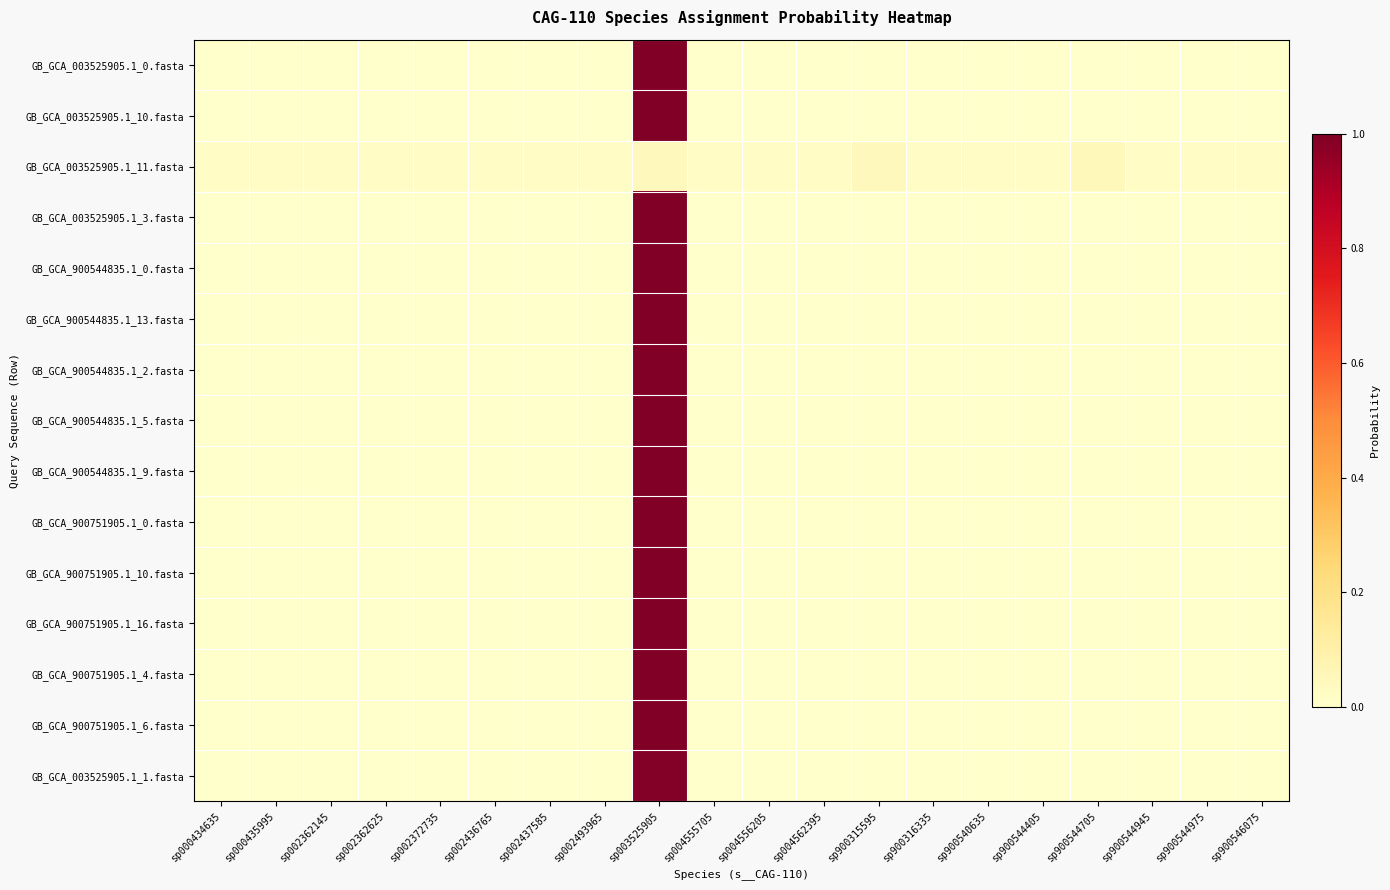

Reading left to right, list all the values displayed in this chart.

GB_GCA_003525905.1_0.fasta: sp000434635=0.0	sp000435995=0.0	sp002362145=0.0	sp002362625=0.0	sp002372735=0.0	sp002436765=0.0	sp002437585=0.0	sp002493965=0.0	sp003525905=1.0	sp004555705=0.0	sp004556205=0.0	sp004562395=0.0	sp900315595=0.0	sp900316335=0.0	sp900540635=0.0	sp900544405=0.0	sp900544705=0.0	sp900544945=0.0	sp900544975=0.0	sp900546075=0.0
GB_GCA_003525905.1_10.fasta: sp000434635=0.0	sp000435995=0.0	sp002362145=0.0	sp002362625=0.0	sp002372735=0.0	sp002436765=0.0	sp002437585=0.0	sp002493965=0.0	sp003525905=1.0	sp004555705=0.0	sp004556205=0.0	sp004562395=0.0	sp900315595=0.0	sp900316335=0.0	sp900540635=0.0	sp900544405=0.0	sp900544705=0.0	sp900544945=0.0	sp900544975=0.0	sp900546075=0.0
GB_GCA_003525905.1_11.fasta: sp000434635=0.0	sp000435995=0.0	sp002362145=0.0	sp002362625=0.0	sp002372735=0.0	sp002436765=0.0	sp002437585=0.0	sp002493965=0.0	sp003525905=0.0	sp004555705=0.0	sp004556205=0.0	sp004562395=0.0	sp900315595=0.0	sp900316335=0.0	sp900540635=0.0	sp900544405=0.0	sp900544705=0.0	sp900544945=0.0	sp900544975=0.0	sp900546075=0.0
GB_GCA_003525905.1_3.fasta: sp000434635=0.0	sp000435995=0.0	sp002362145=0.0	sp002362625=0.0	sp002372735=0.0	sp002436765=0.0	sp002437585=0.0	sp002493965=0.0	sp003525905=1.0	sp004555705=0.0	sp004556205=0.0	sp004562395=0.0	sp900315595=0.0	sp900316335=0.0	sp900540635=0.0	sp900544405=0.0	sp900544705=0.0	sp900544945=0.0	sp900544975=0.0	sp900546075=0.0
GB_GCA_900544835.1_0.fasta: sp000434635=0.0	sp000435995=0.0	sp002362145=0.0	sp002362625=0.0	sp002372735=0.0	sp002436765=0.0	sp002437585=0.0	sp002493965=0.0	sp003525905=1.0	sp004555705=0.0	sp004556205=0.0	sp004562395=0.0	sp900315595=0.0	sp900316335=0.0	sp900540635=0.0	sp900544405=0.0	sp900544705=0.0	sp900544945=0.0	sp900544975=0.0	sp900546075=0.0
GB_GCA_900544835.1_13.fasta: sp000434635=0.0	sp000435995=0.0	sp002362145=0.0	sp002362625=0.0	sp002372735=0.0	sp002436765=0.0	sp002437585=0.0	sp002493965=0.0	sp003525905=1.0	sp004555705=0.0	sp004556205=0.0	sp004562395=0.0	sp900315595=0.0	sp900316335=0.0	sp900540635=0.0	sp900544405=0.0	sp900544705=0.0	sp900544945=0.0	sp900544975=0.0	sp900546075=0.0
GB_GCA_900544835.1_2.fasta: sp000434635=0.0	sp000435995=0.0	sp002362145=0.0	sp002362625=0.0	sp002372735=0.0	sp002436765=0.0	sp002437585=0.0	sp002493965=0.0	sp003525905=1.0	sp004555705=0.0	sp004556205=0.0	sp004562395=0.0	sp900315595=0.0	sp900316335=0.0	sp900540635=0.0	sp900544405=0.0	sp900544705=0.0	sp900544945=0.0	sp900544975=0.0	sp900546075=0.0
GB_GCA_900544835.1_5.fasta: sp000434635=0.0	sp000435995=0.0	sp002362145=0.0	sp002362625=0.0	sp002372735=0.0	sp002436765=0.0	sp002437585=0.0	sp002493965=0.0	sp003525905=1.0	sp004555705=0.0	sp004556205=0.0	sp004562395=0.0	sp900315595=0.0	sp900316335=0.0	sp900540635=0.0	sp900544405=0.0	sp900544705=0.0	sp900544945=0.0	sp900544975=0.0	sp900546075=0.0
GB_GCA_900544835.1_9.fasta: sp000434635=0.0	sp000435995=0.0	sp002362145=0.0	sp002362625=0.0	sp002372735=0.0	sp002436765=0.0	sp002437585=0.0	sp002493965=0.0	sp003525905=1.0	sp004555705=0.0	sp004556205=0.0	sp004562395=0.0	sp900315595=0.0	sp900316335=0.0	sp900540635=0.0	sp900544405=0.0	sp900544705=0.0	sp900544945=0.0	sp900544975=0.0	sp900546075=0.0
GB_GCA_900751905.1_0.fasta: sp000434635=0.0	sp000435995=0.0	sp002362145=0.0	sp002362625=0.0	sp002372735=0.0	sp002436765=0.0	sp002437585=0.0	sp002493965=0.0	sp003525905=1.0	sp004555705=0.0	sp004556205=0.0	sp004562395=0.0	sp900315595=0.0	sp900316335=0.0	sp900540635=0.0	sp900544405=0.0	sp900544705=0.0	sp900544945=0.0	sp900544975=0.0	sp900546075=0.0
GB_GCA_900751905.1_10.fasta: sp000434635=0.0	sp000435995=0.0	sp002362145=0.0	sp002362625=0.0	sp002372735=0.0	sp002436765=0.0	sp002437585=0.0	sp002493965=0.0	sp003525905=1.0	sp004555705=0.0	sp004556205=0.0	sp004562395=0.0	sp900315595=0.0	sp900316335=0.0	sp900540635=0.0	sp900544405=0.0	sp900544705=0.0	sp900544945=0.0	sp900544975=0.0	sp900546075=0.0
GB_GCA_900751905.1_16.fasta: sp000434635=0.0	sp000435995=0.0	sp002362145=0.0	sp002362625=0.0	sp002372735=0.0	sp002436765=0.0	sp002437585=0.0	sp002493965=0.0	sp003525905=1.0	sp004555705=0.0	sp004556205=0.0	sp004562395=0.0	sp900315595=0.0	sp900316335=0.0	sp900540635=0.0	sp900544405=0.0	sp900544705=0.0	sp900544945=0.0	sp900544975=0.0	sp900546075=0.0
GB_GCA_900751905.1_4.fasta: sp000434635=0.0	sp000435995=0.0	sp002362145=0.0	sp002362625=0.0	sp002372735=0.0	sp002436765=0.0	sp002437585=0.0	sp002493965=0.0	sp003525905=1.0	sp004555705=0.0	sp004556205=0.0	sp004562395=0.0	sp900315595=0.0	sp900316335=0.0	sp900540635=0.0	sp900544405=0.0	sp900544705=0.0	sp900544945=0.0	sp900544975=0.0	sp900546075=0.0
GB_GCA_900751905.1_6.fasta: sp000434635=0.0	sp000435995=0.0	sp002362145=0.0	sp002362625=0.0	sp002372735=0.0	sp002436765=0.0	sp002437585=0.0	sp002493965=0.0	sp003525905=1.0	sp004555705=0.0	sp004556205=0.0	sp004562395=0.0	sp900315595=0.0	sp900316335=0.0	sp900540635=0.0	sp900544405=0.0	sp900544705=0.0	sp900544945=0.0	sp900544975=0.0	sp900546075=0.0
GB_GCA_003525905.1_1.fasta: sp000434635=0.0	sp000435995=0.0	sp002362145=0.0	sp002362625=0.0	sp002372735=0.0	sp002436765=0.0	sp002437585=0.0	sp002493965=0.0	sp003525905=1.0	sp004555705=0.0	sp004556205=0.0	sp004562395=0.0	sp900315595=0.0	sp900316335=0.0	sp900540635=0.0	sp900544405=0.0	sp900544705=0.0	sp900544945=0.0	sp900544975=0.0	sp900546075=0.0